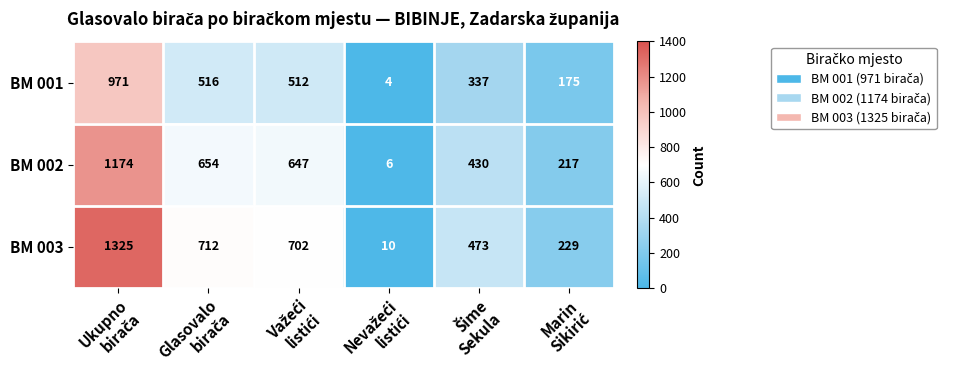

What is the difference between the maximum and minimum values in the BM 003 series?

1315